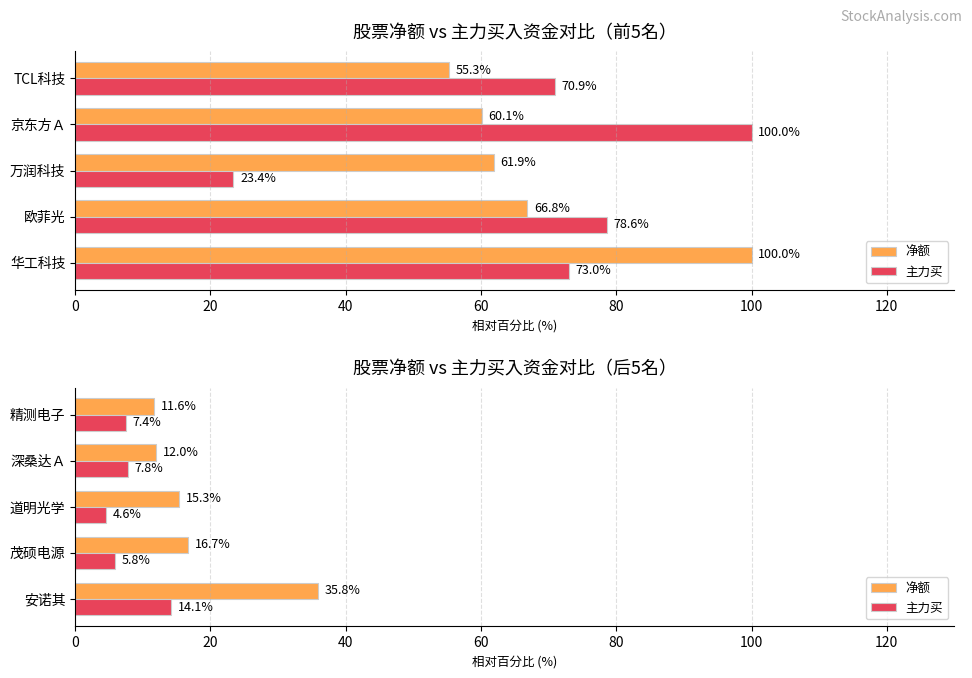

At how many categories does at least one series exceed 4?

5